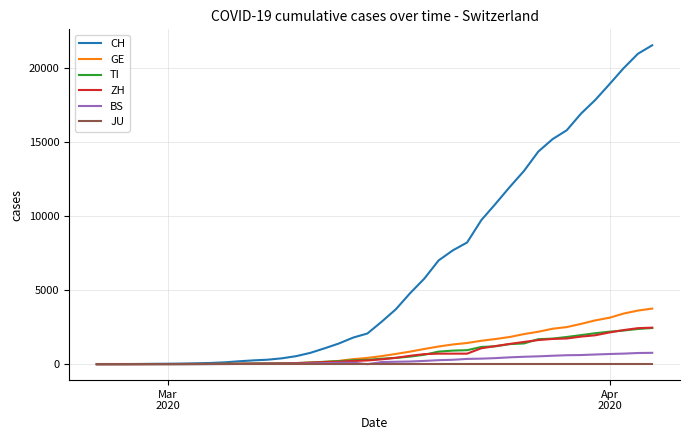

Which series has the widest spread of values?

CH